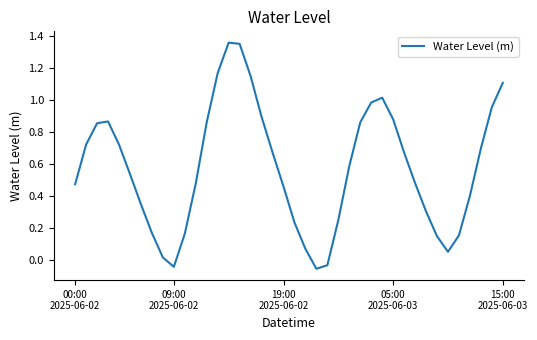

Where does the data first go above 0?

00:00
2025-06-02